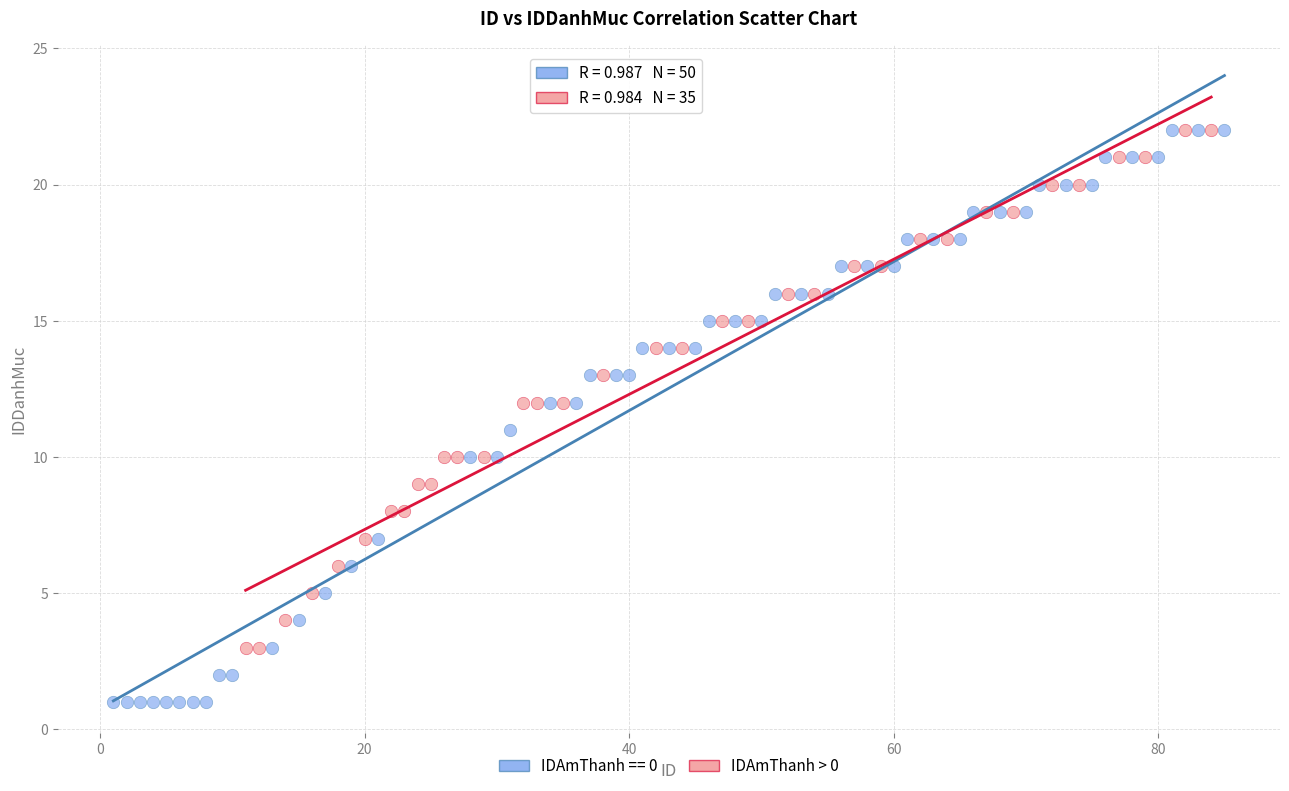

Which series has the largest Y range (max minus min)?

IDAmThanh == 0